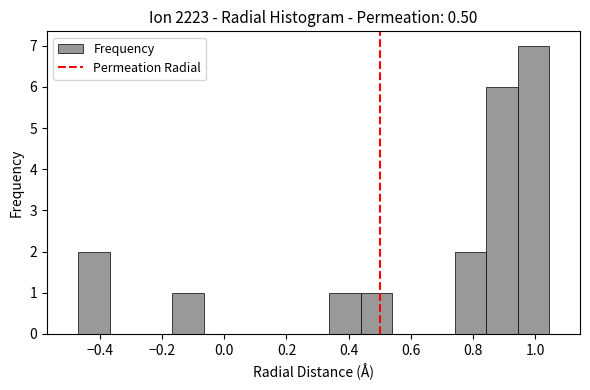

Over which range of the x-axis is the bar tallest?

0.94 to 1.04